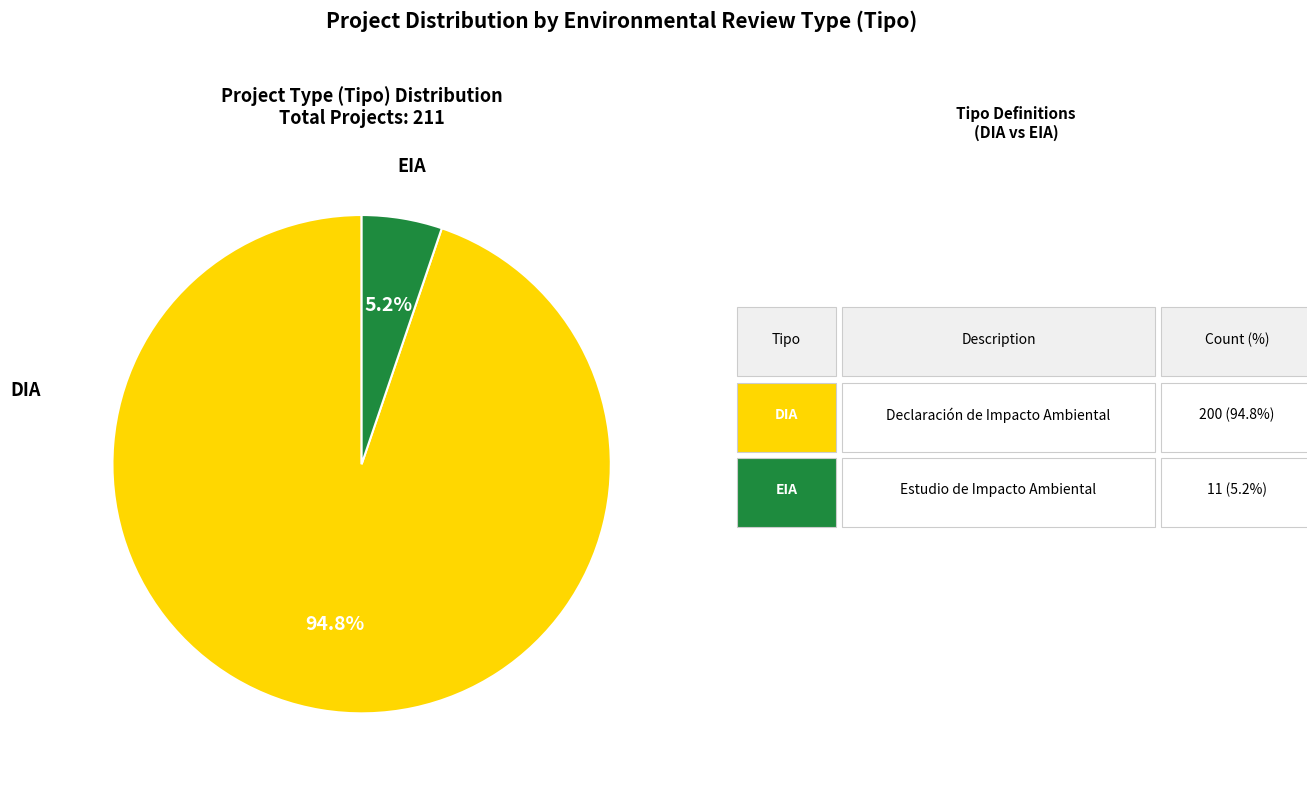

Is there any slice that represents more than half of the pie?

Yes